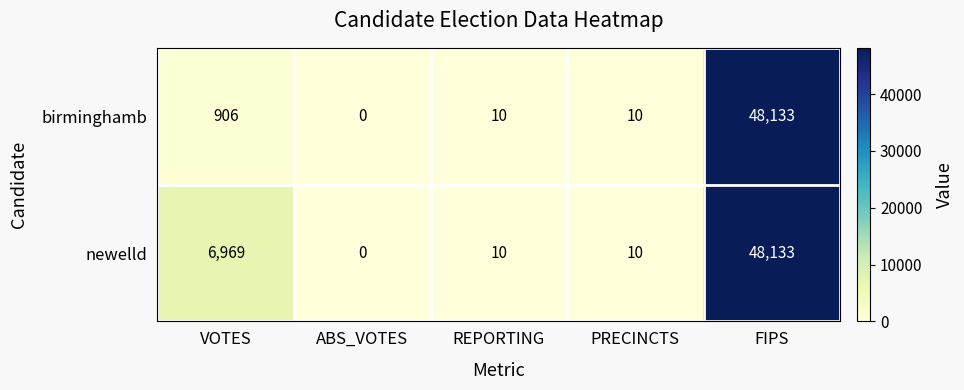

Rank the series by their average value, from lowest to highest.

birminghamb, newelld